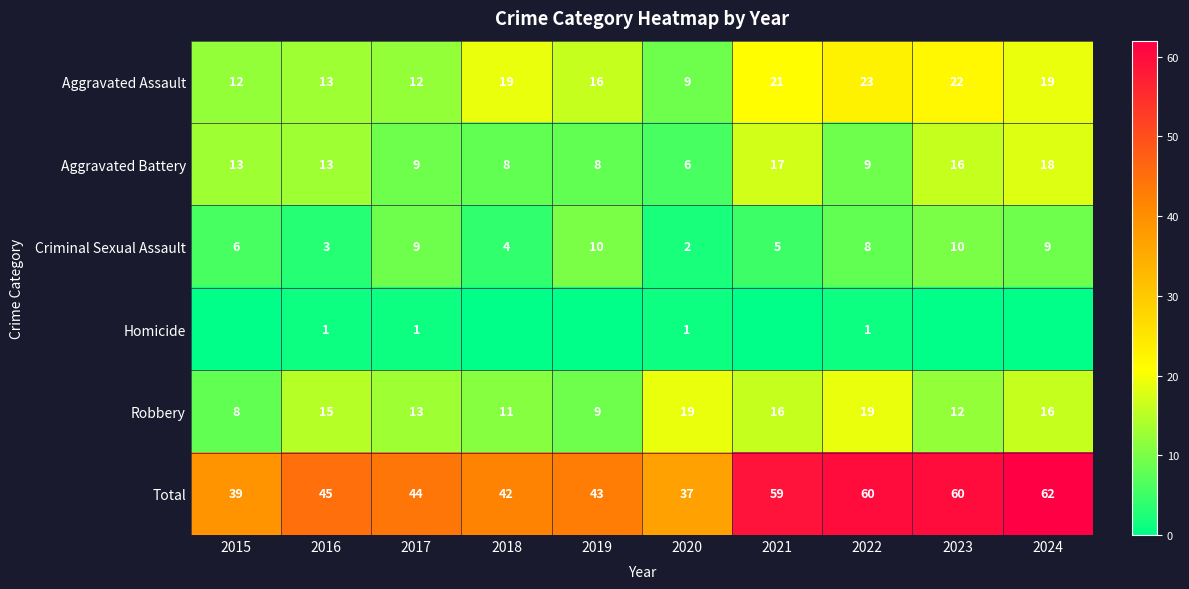

At which category is the sum across all series the highest?

2024